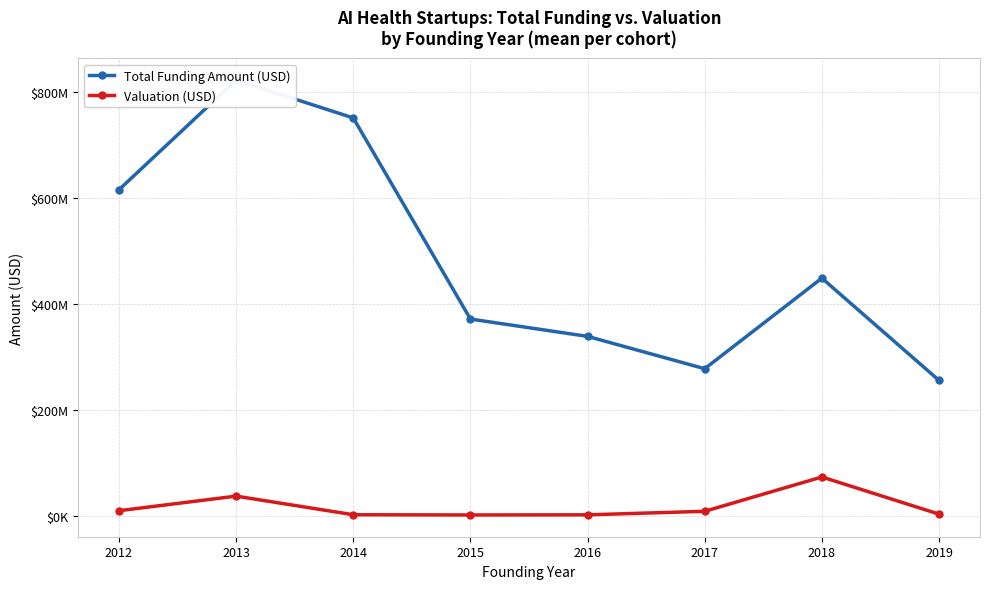

What are all the series names shown in the legend?

Total Funding Amount (USD), Valuation (USD)